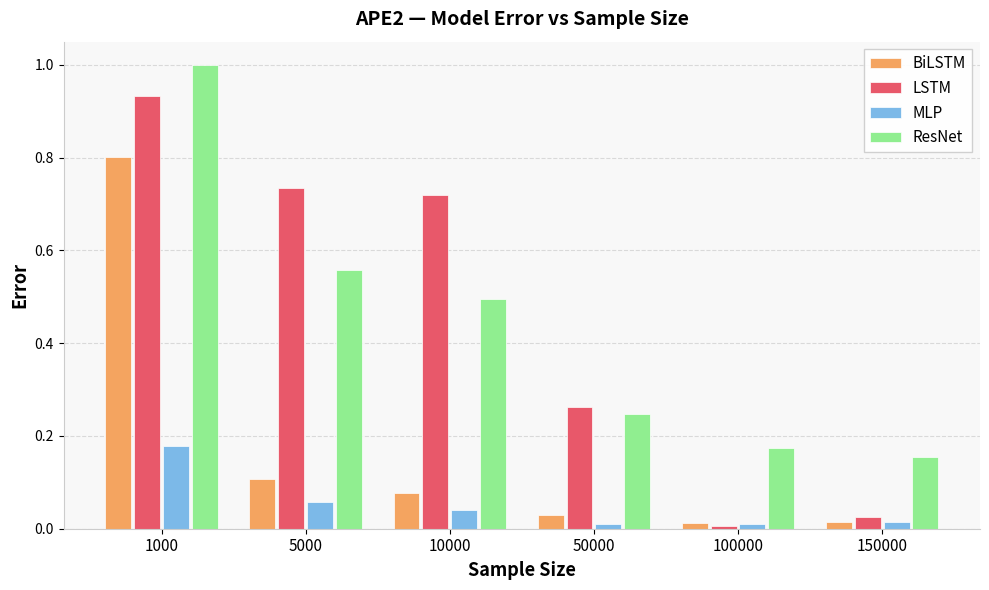

At how many categories does at least one series exceed 0?

6